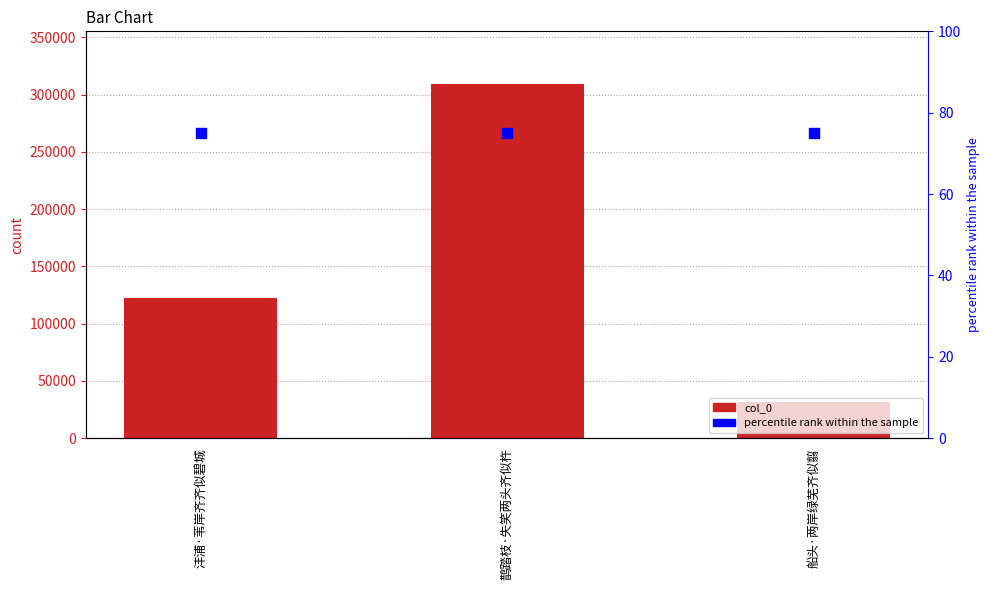

At how many categories does at least one series exceed 45897?

2